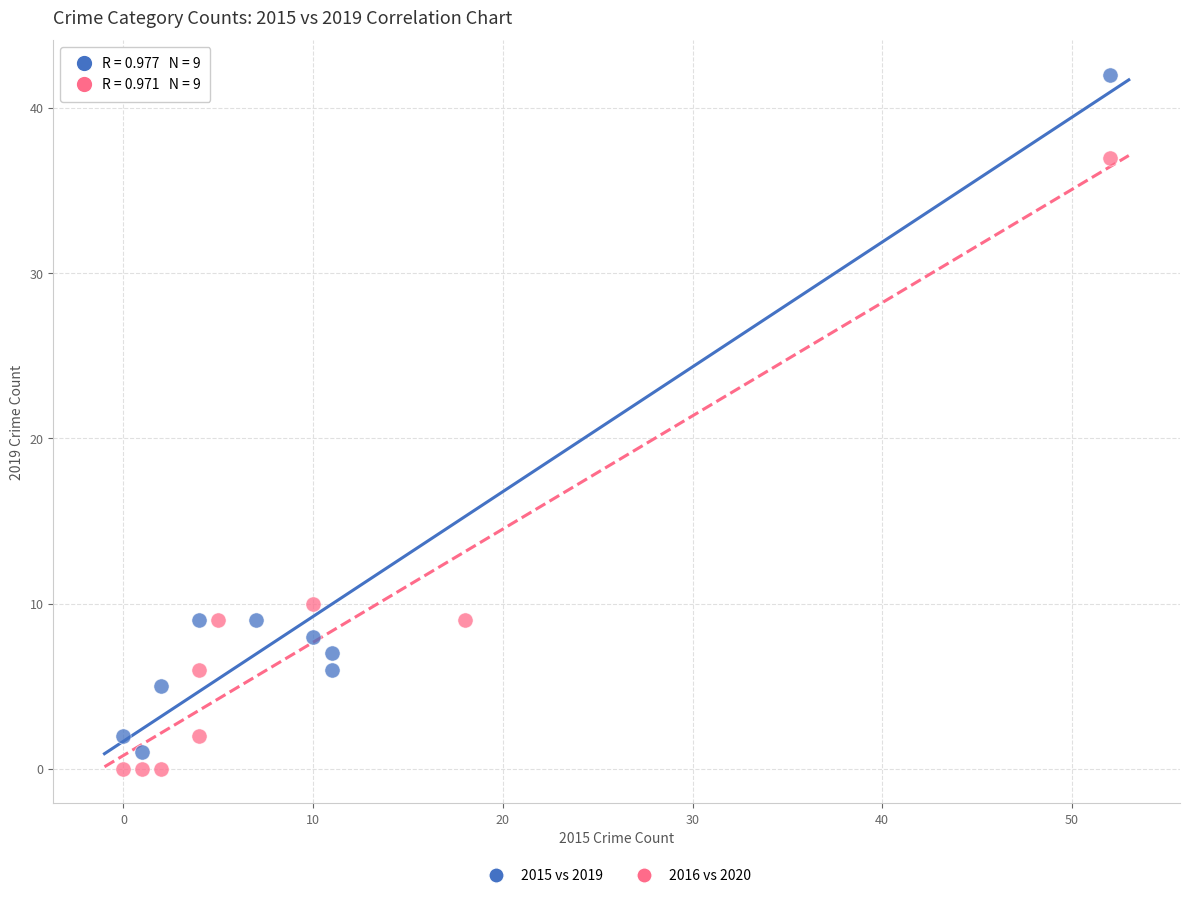

Which series reaches the minimum Y coordinate?

2016 vs 2020